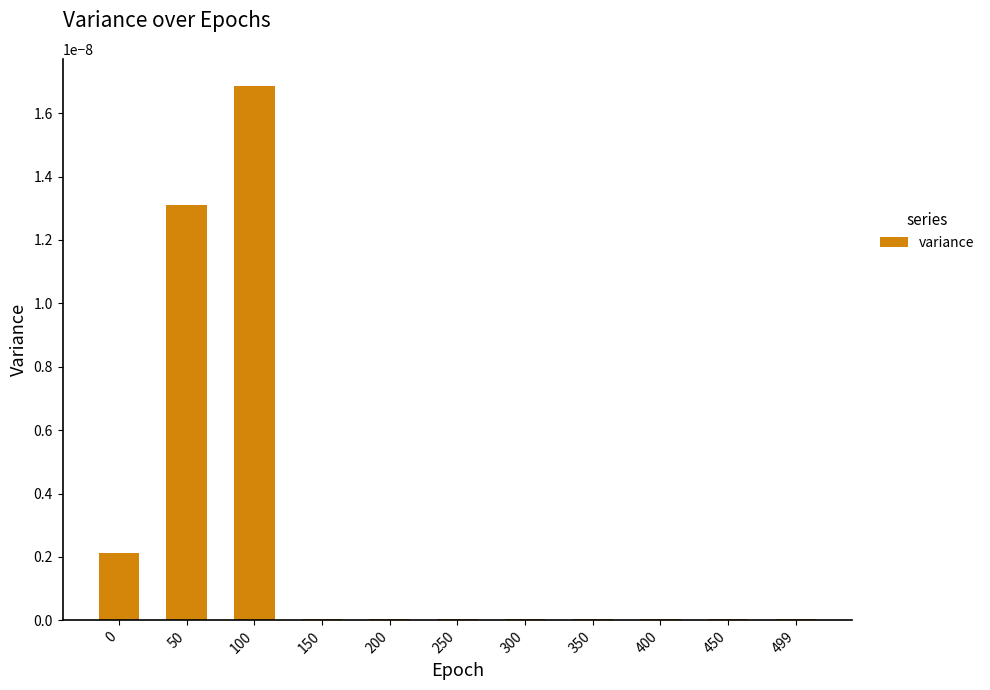

Which category has the highest value across all series?

100